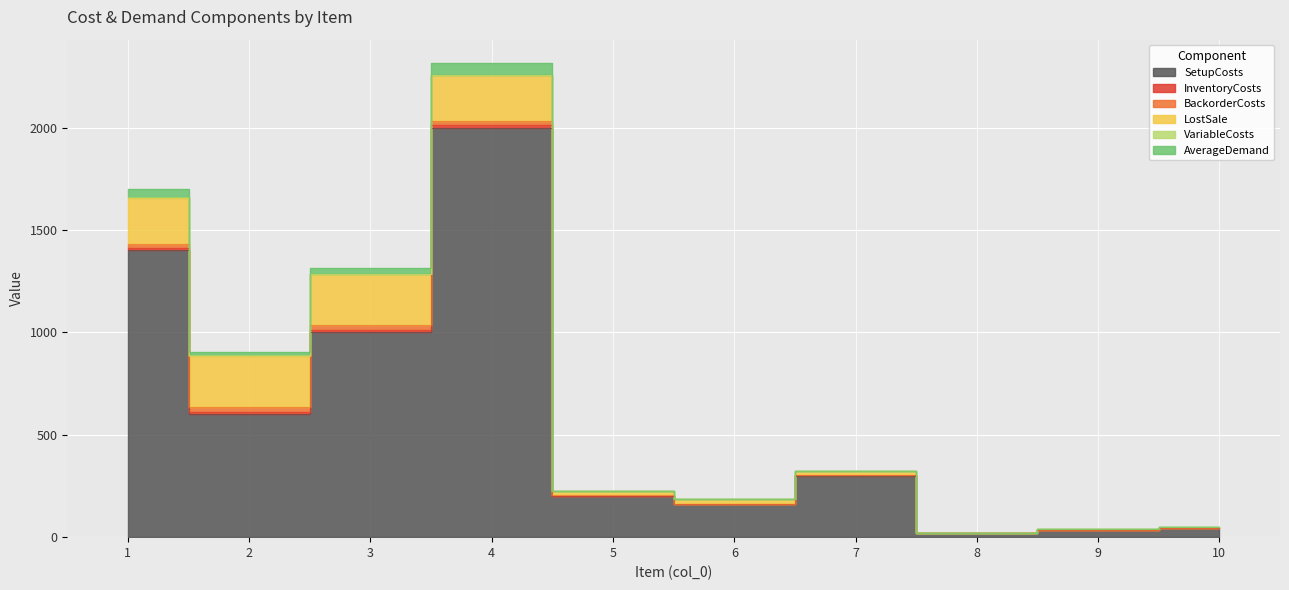

True or false: InventoryCosts and VariableCosts cross at least once.

False